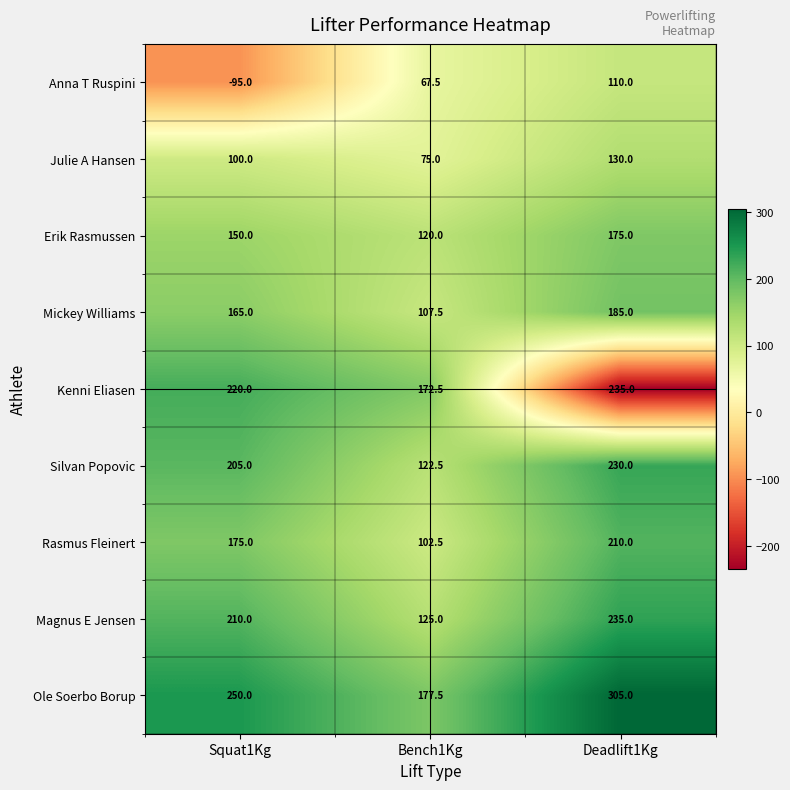

What is the total value across all series at Bench1Kg?

1070.0